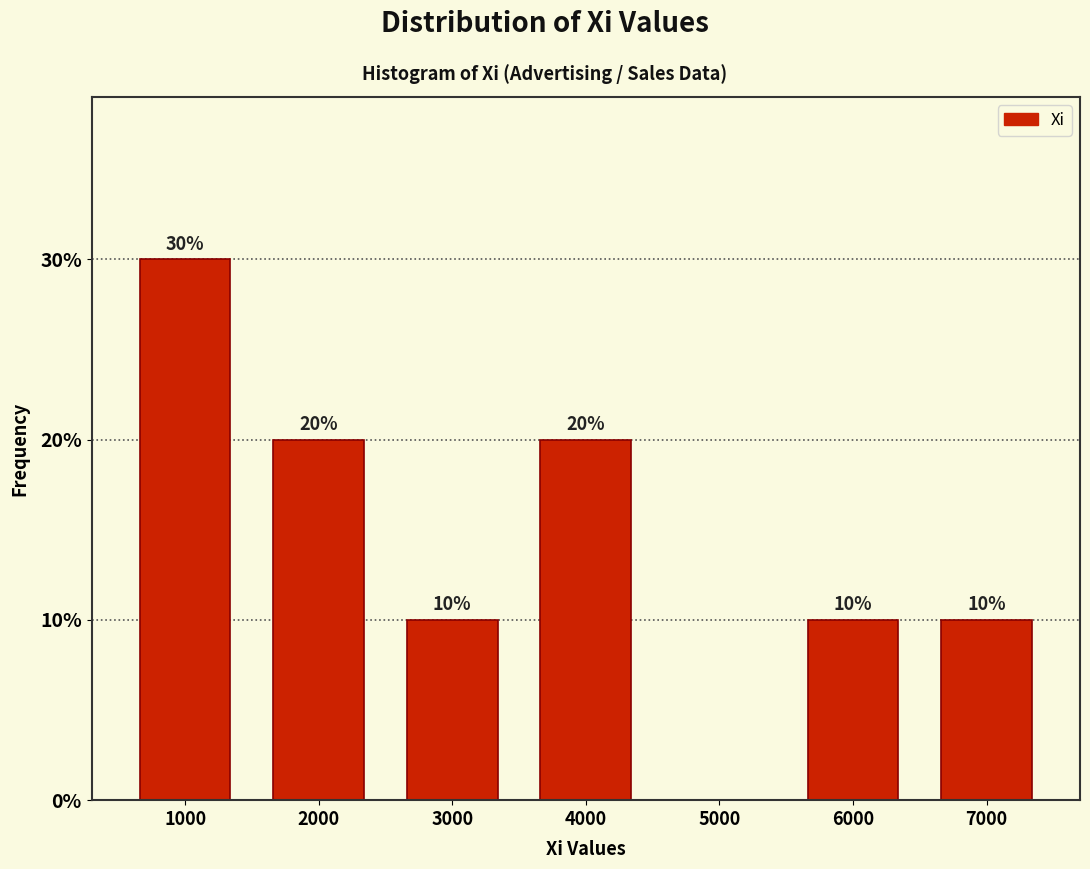

Which range on the x-axis has the tallest bar?

500 to 1500